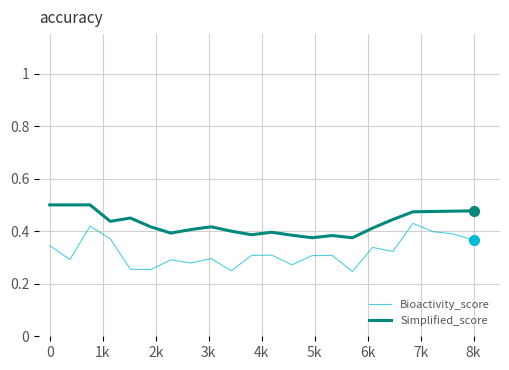

Which series has the widest spread of values?

Bioactivity_score